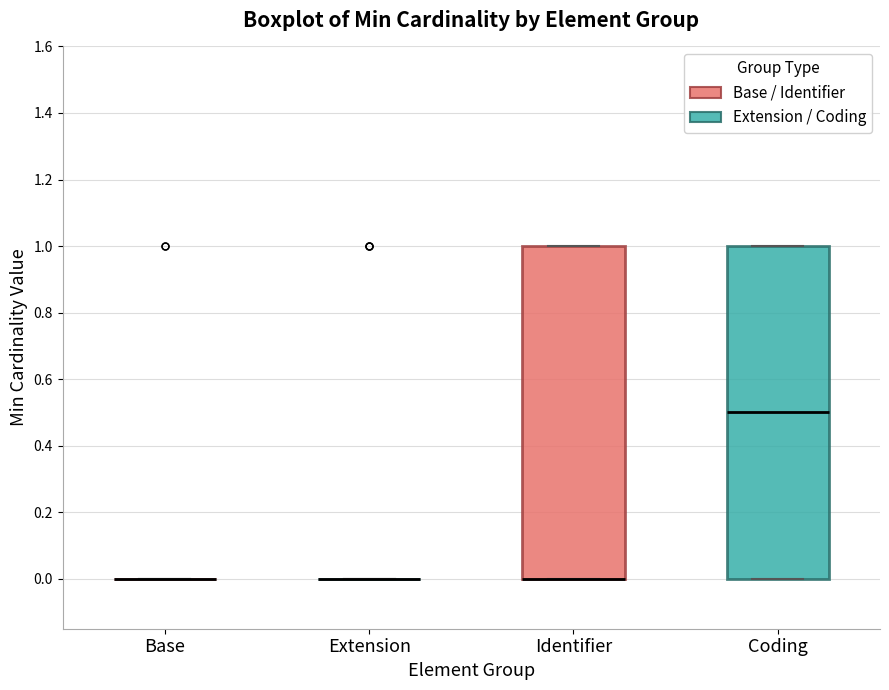

Reading left to right, read every box against the y-axis: the position of its median line, the range the box covers, and the ends of its whiskers. The values are not printed on the chart, so give them approximately, as read against the axis.

Base: box collapsed to a line at 0.0, whiskers 0.0 to 0.0
Extension: box collapsed to a line at 0.0, whiskers 0.0 to 0.0
Identifier: median 0.0 (drawn on the box's lower edge), box 0.0 to 1.0, whiskers 0.0 to 1.0
Coding: median 0.5, box 0.0 to 1.0, whiskers 0.0 to 1.0